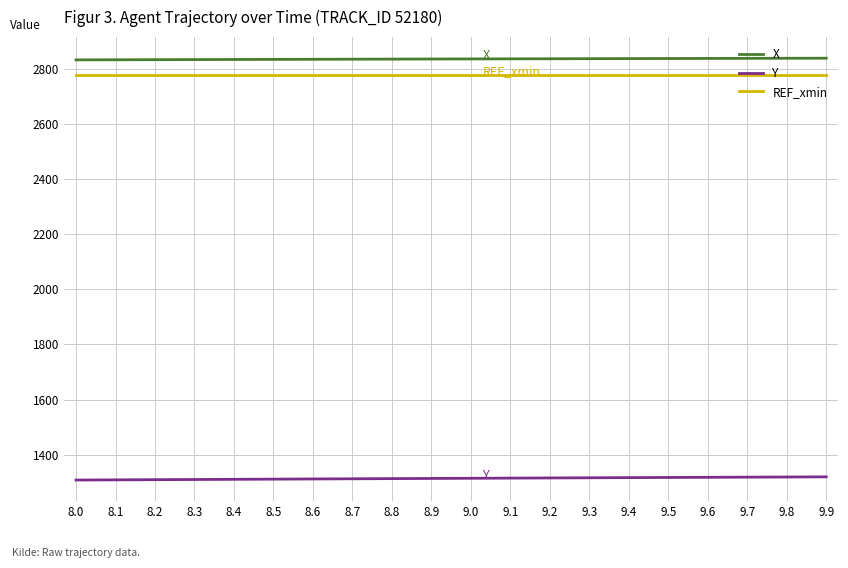

What is the difference between the highest and lowest values at 9.0?

1520.2